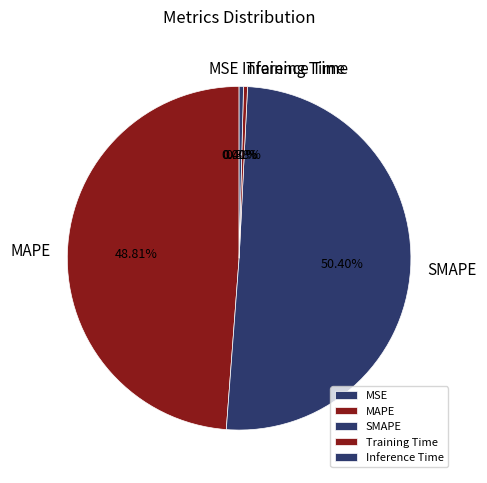

To the nearest percent, what portion does MAPE represent?

49%